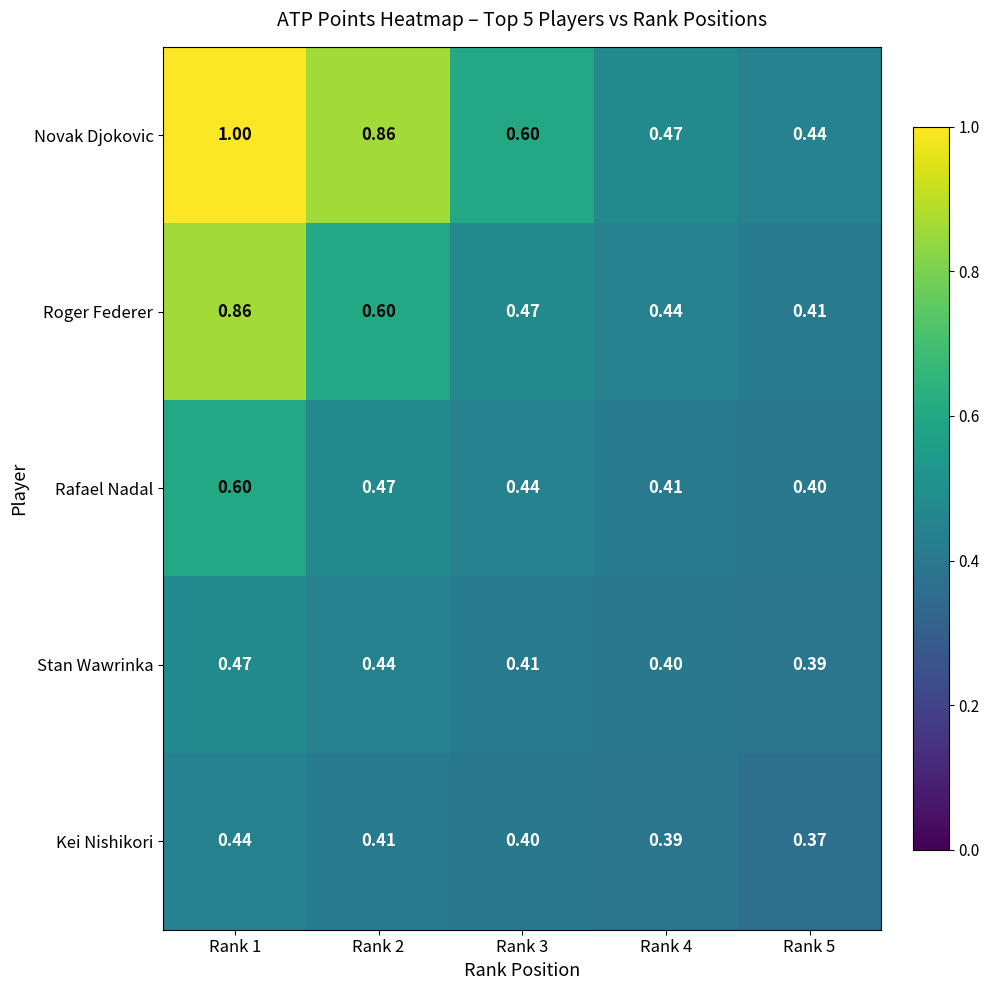

List the series in order of their peak value, lowest first.

Kei Nishikori, Stan Wawrinka, Rafael Nadal, Roger Federer, Novak Djokovic